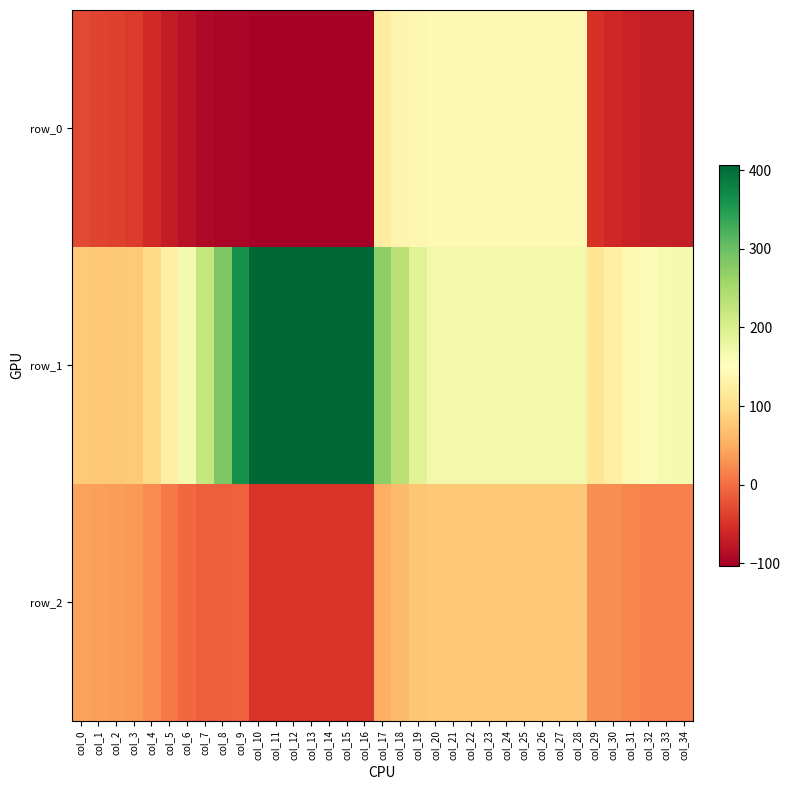

List the series in order of their peak value, lowest first.

row_2, row_0, row_1